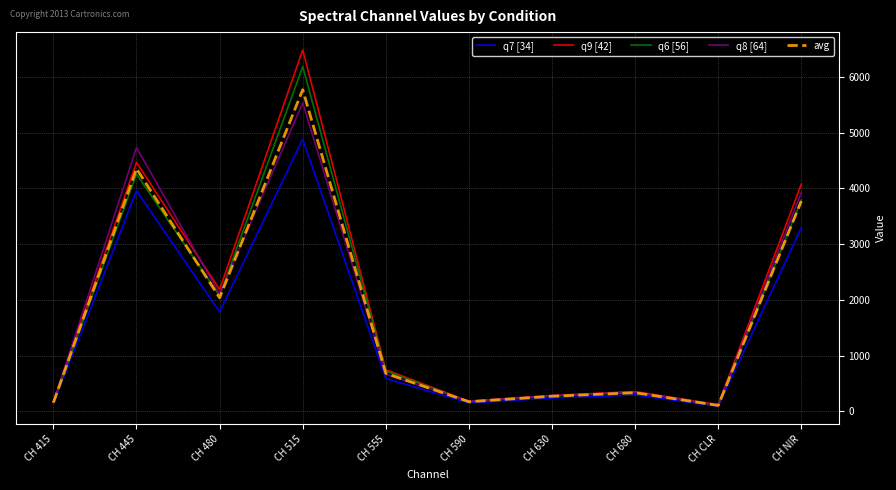

At which category does the chart reach its peak across all series?

CH 515